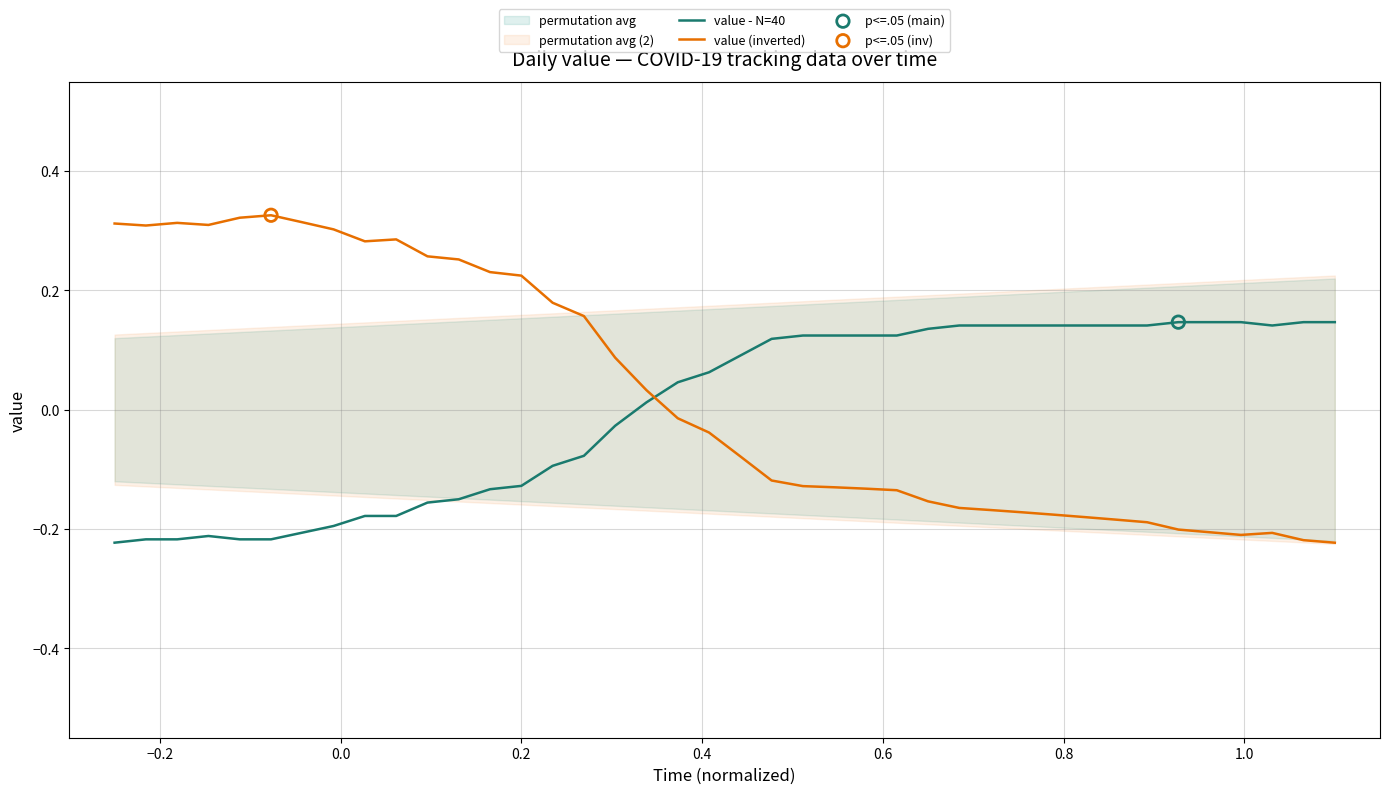

Which series has the widest spread of Y values?

value (inverted)